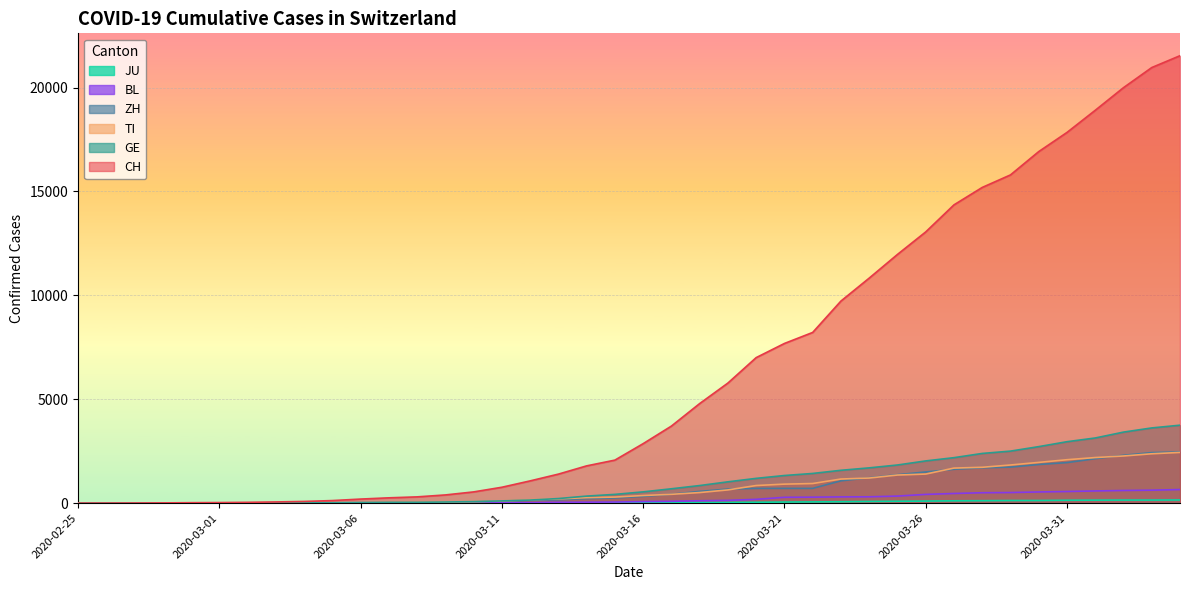

What position from the left is 2020-03-04?

9